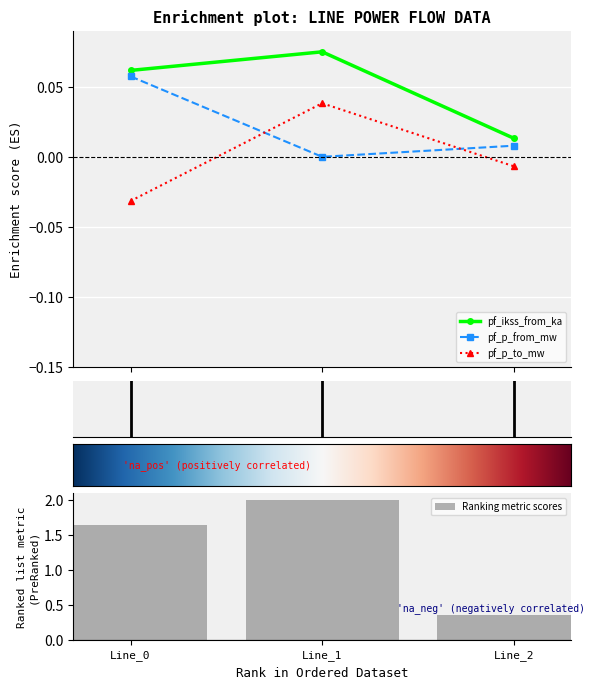

Which series changed the most between Line_1 and Line_2?

pf_ikss_from_ka